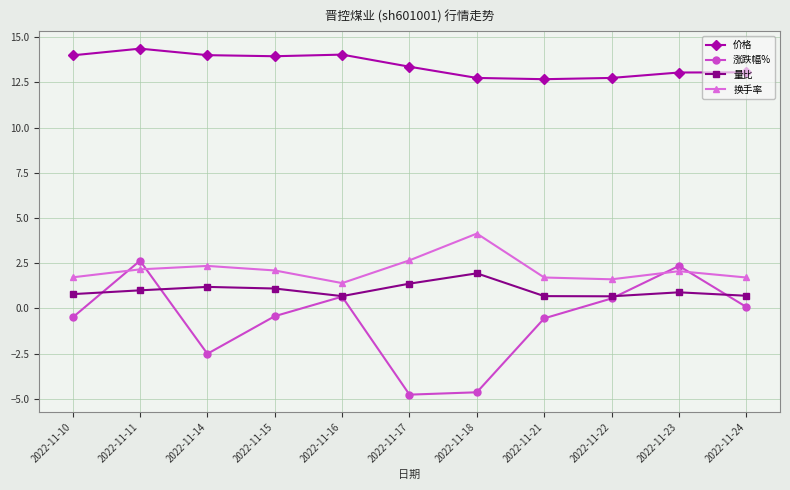

Between 2022-11-16 and 2022-11-21, which series saw the biggest shift?

价格